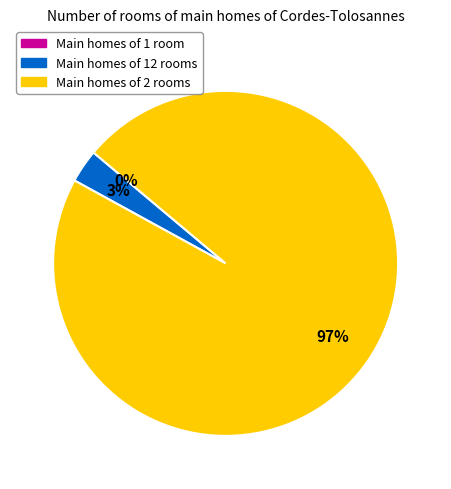

Is there any slice that represents more than half of the pie?

Yes